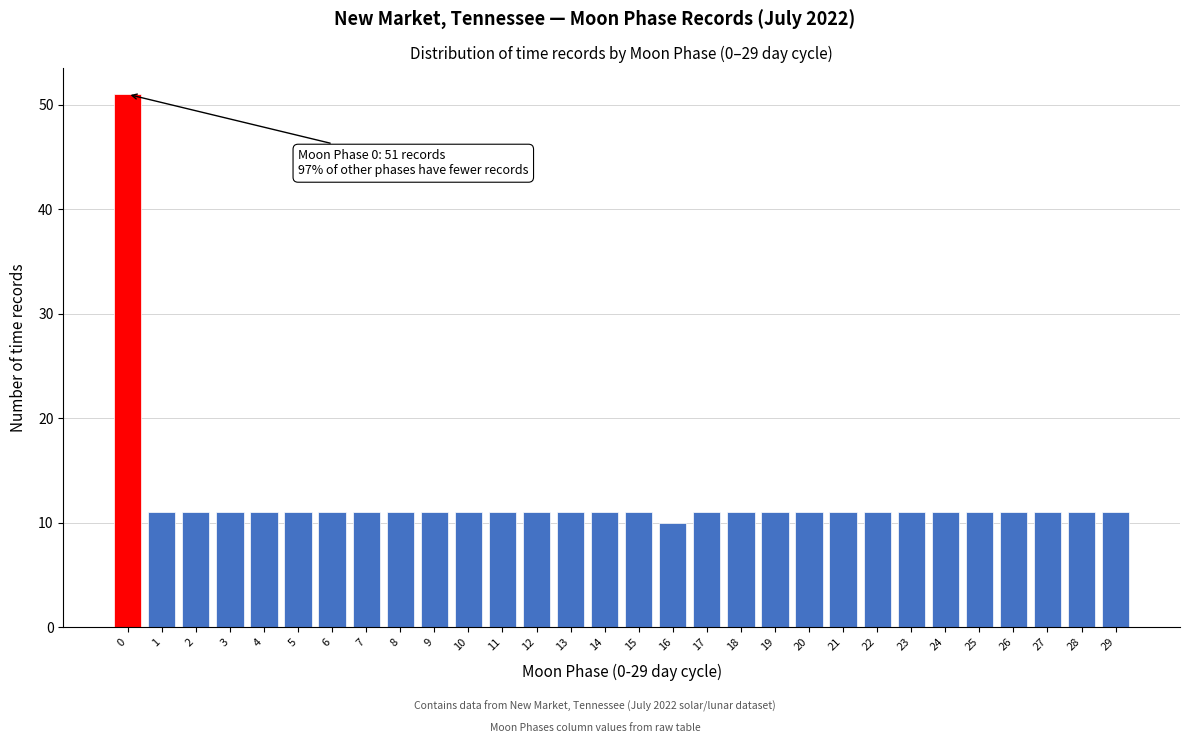

Reading left to right, what are all the values shown in this chart?

51	11	11	11	11	11	11	11	11	11	11	11	11	11	11	11	10	11	11	11	11	11	11	11	11	11	11	11	11	11